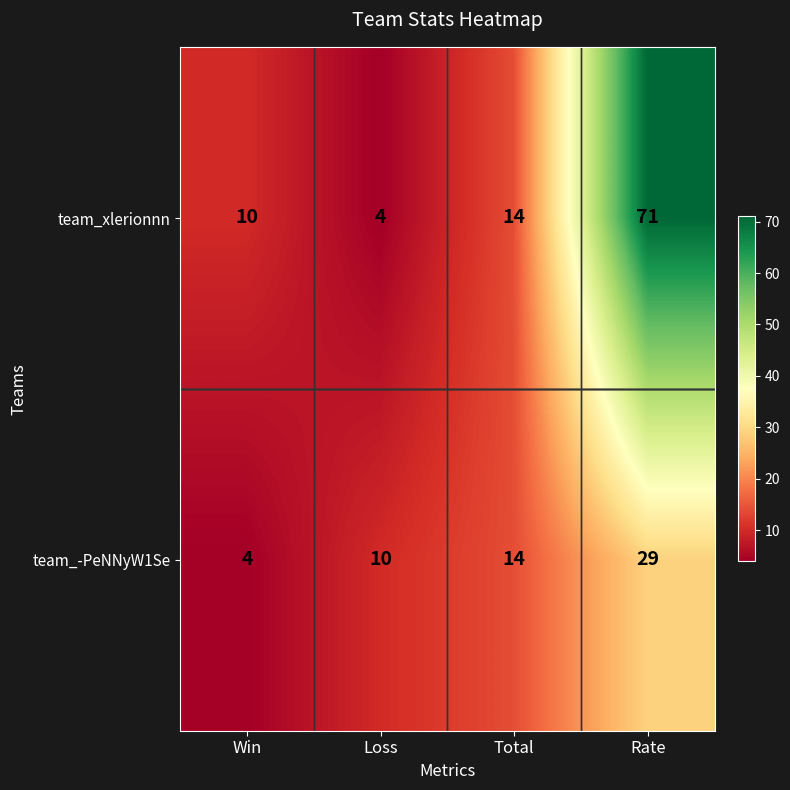

Which category has the highest value in the team_-PeNNyW1Se series?

Rate